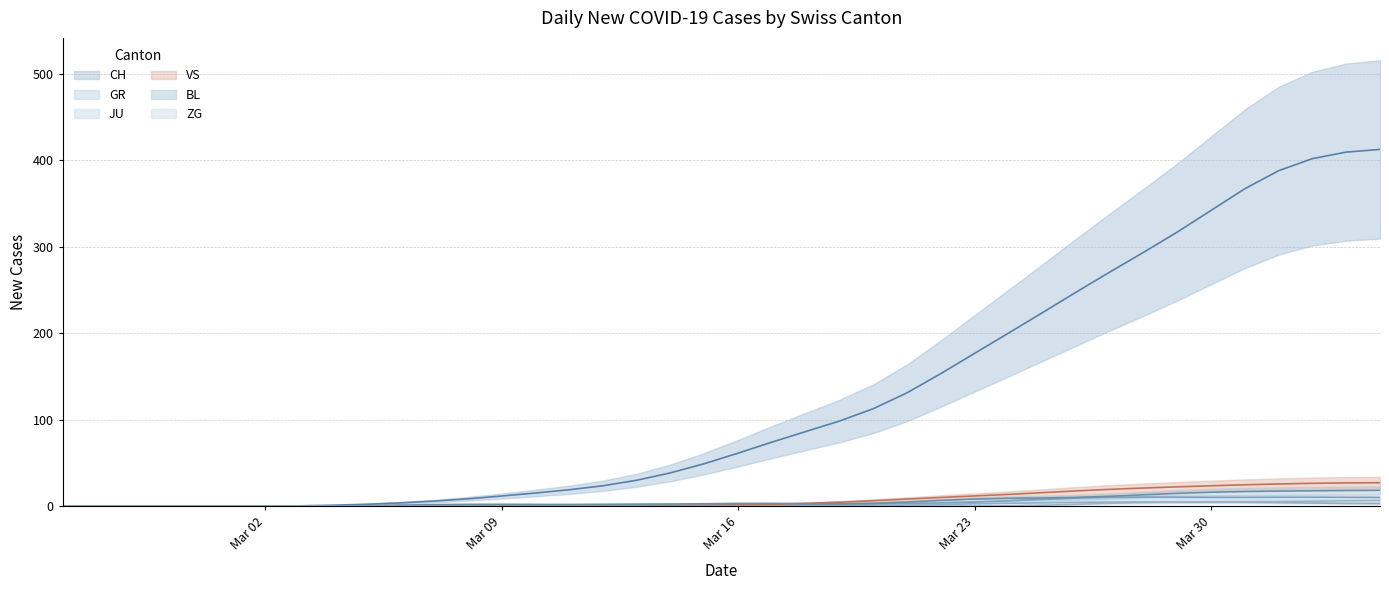

What is the maximum value shown in the chart?

412.5